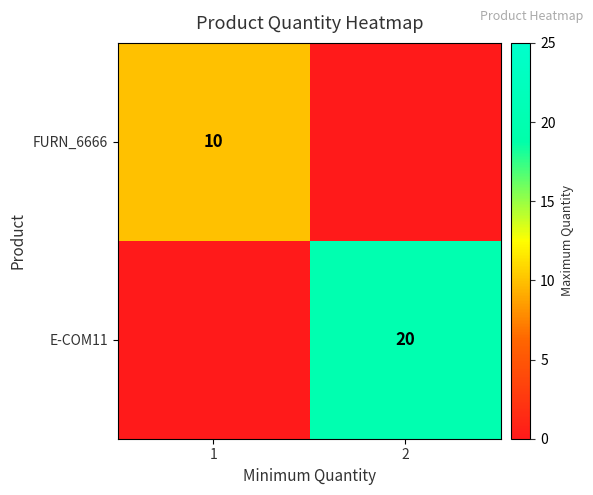

Is the value of FURN_6666 at 1 greater than the value of E-COM11 at 2?

No